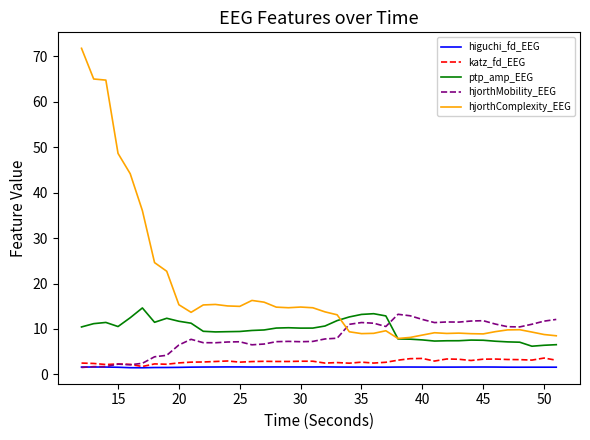

What is the highest value of the ptp_amp_EEG series?

14.6